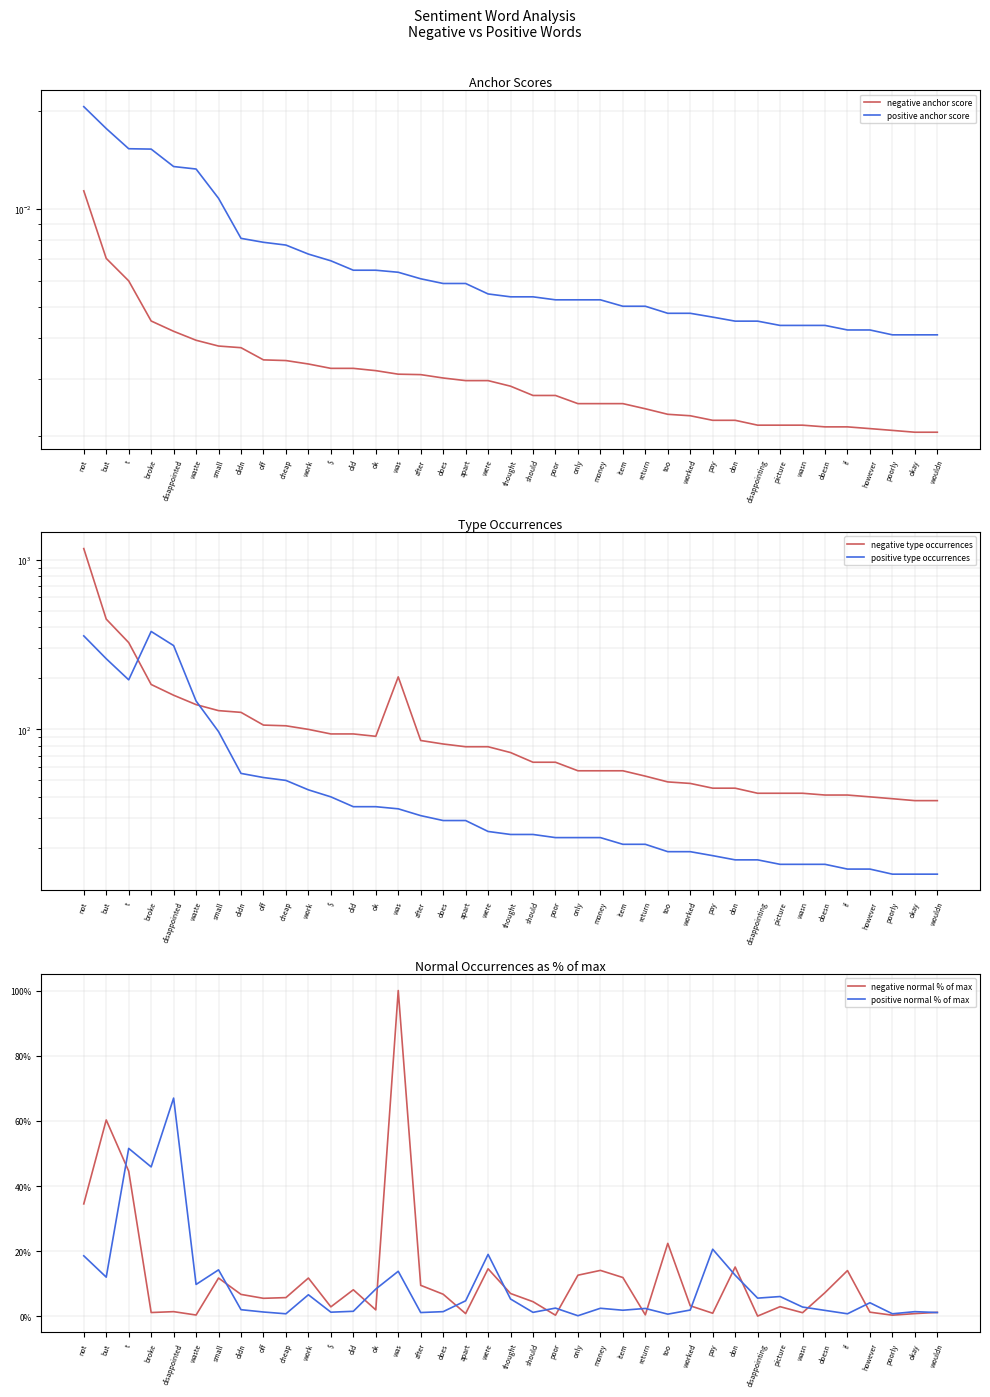

Which series ends up on top after the final intersection of negative normal % of max and positive type occurrences?

positive type occurrences